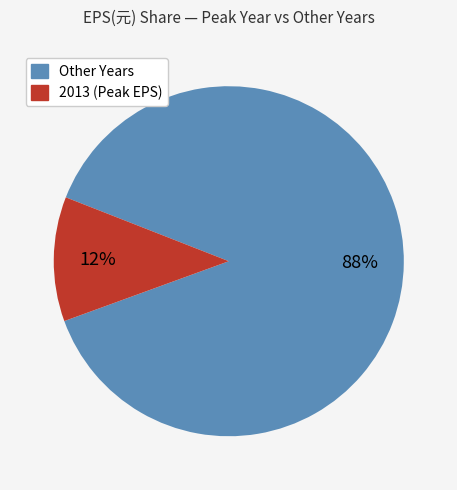

Is there a majority slice in this chart?

Yes